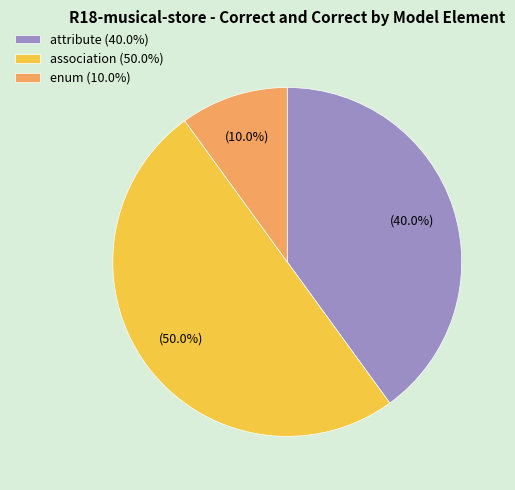

Which category has the smallest portion of the pie?

enum (10.0%)